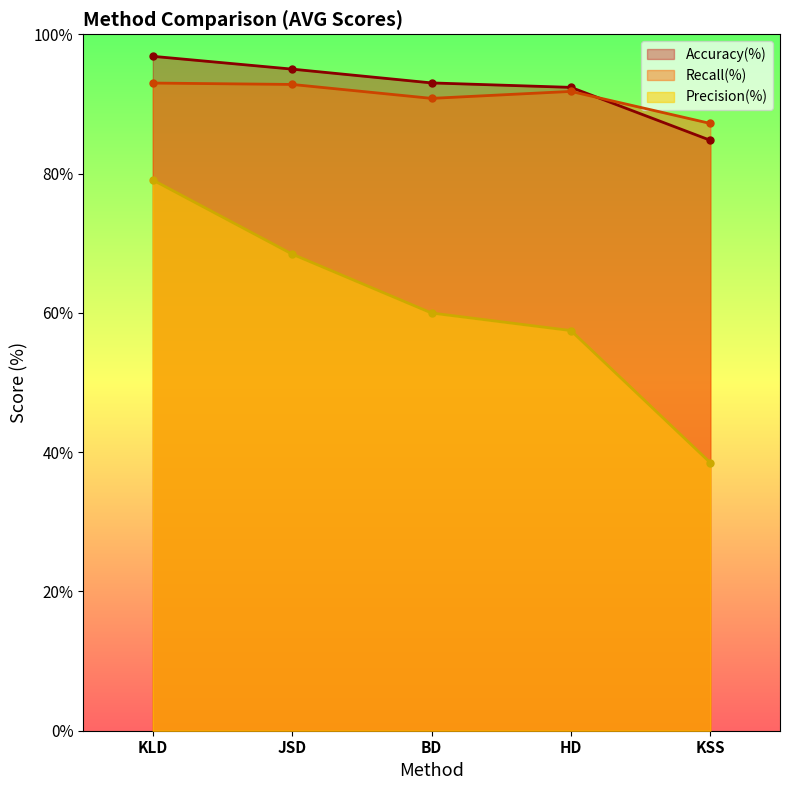

The Precision(%) series shows 68.4 at JSD. True or false?

True